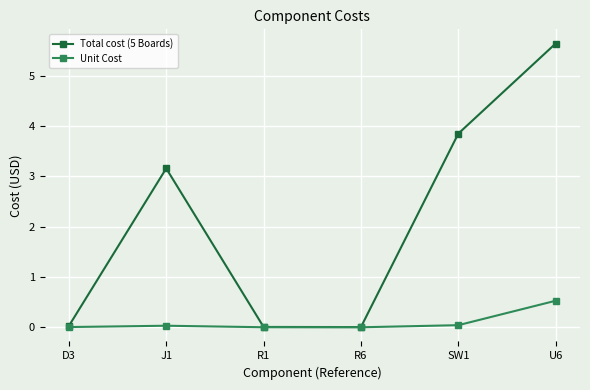

Is it true that Total cost (5 Boards) equals 8.5 at U6?

False